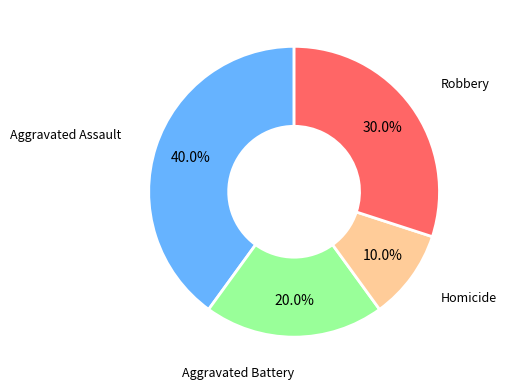

Is there a majority slice in this chart?

No